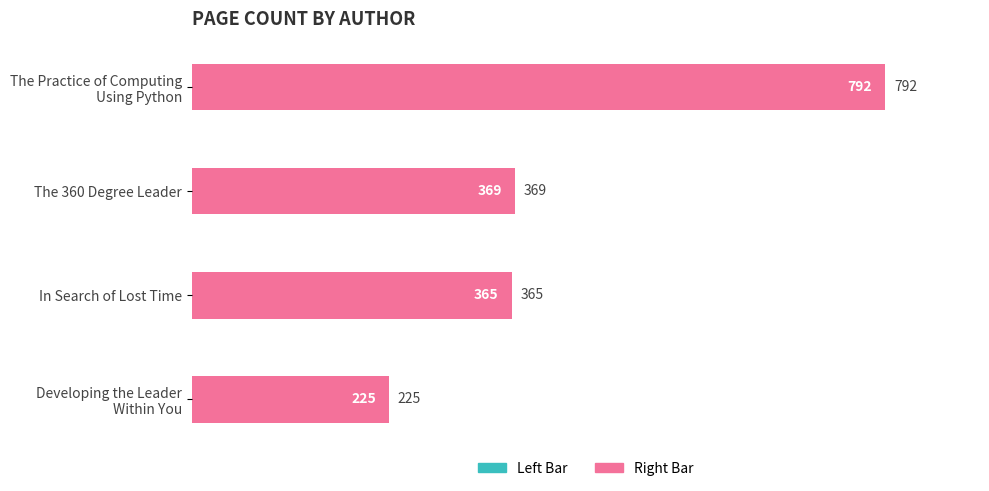

What is the value of the Author (Right) bar at the 4th from the left?

225